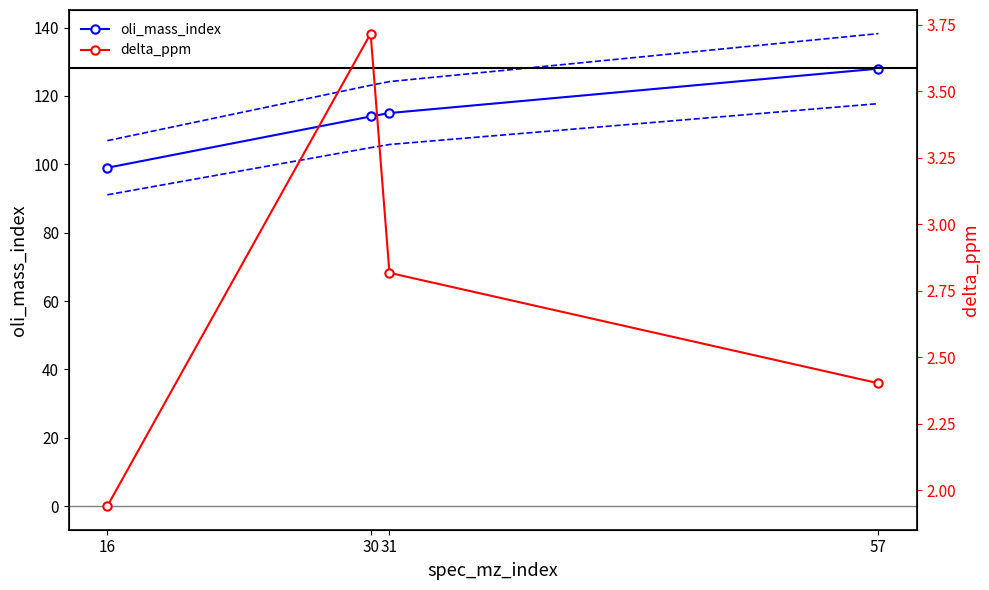

Which series has the widest spread of values?

oli_mass_index